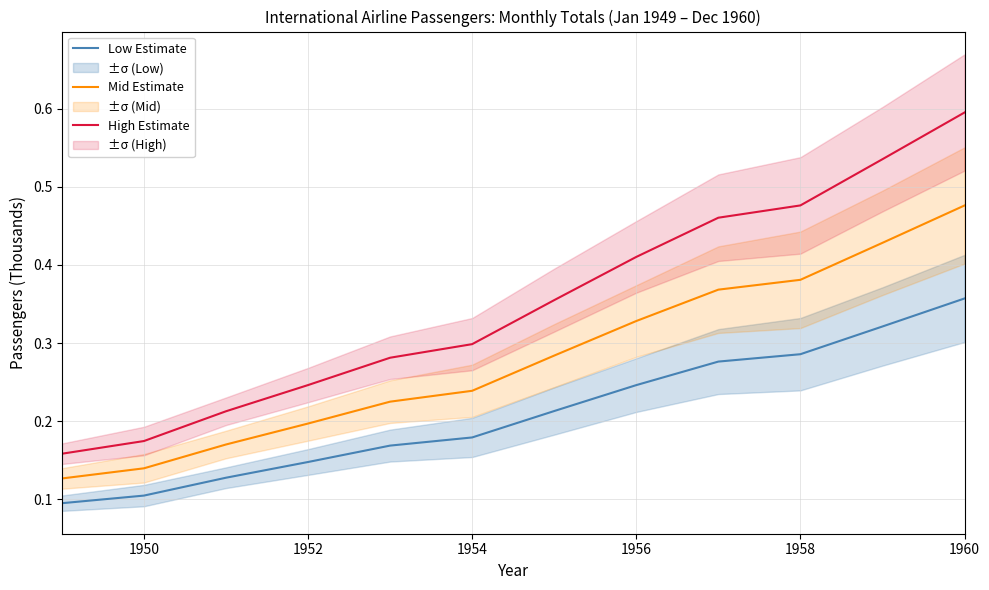

What is the difference between the maximum and minimum values in the Low Estimate series?

0.3